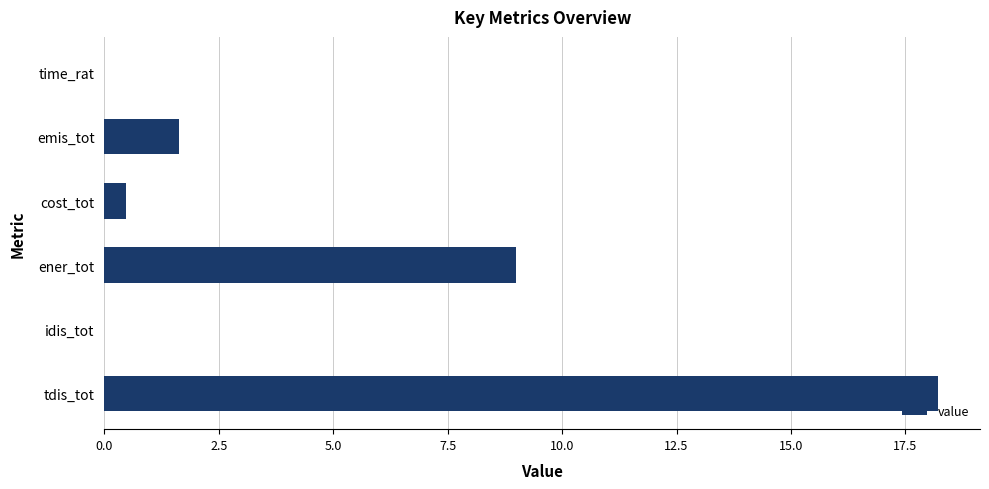

What is the sum of all values?

29.3